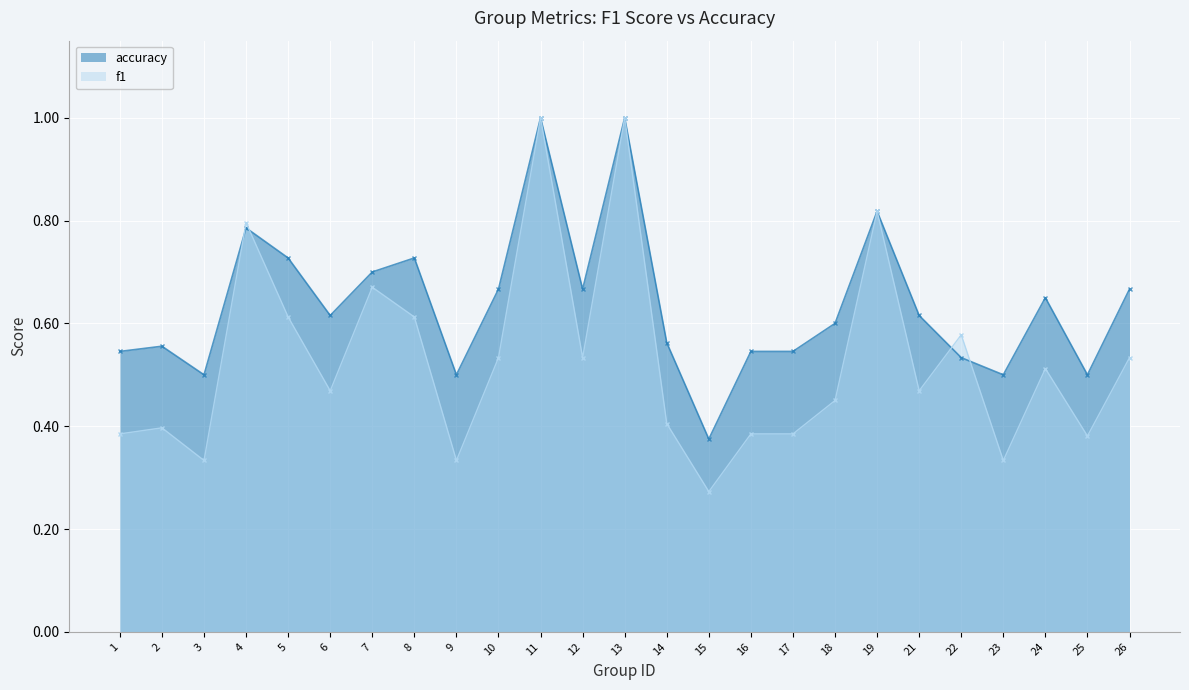

Reading left to right, extract all data points from this chart.

f1: 1=0.4	2=0.4	3=0.3	4=0.8	5=0.6	6=0.5	7=0.7	8=0.6	9=0.3	10=0.5	11=1.0	12=0.5	13=1.0	14=0.4	15=0.3	16=0.4	17=0.4	18=0.5	19=0.8	21=0.5	22=0.6	23=0.3	24=0.5	25=0.4	26=0.5
accuracy: 1=0.5	2=0.6	3=0.5	4=0.8	5=0.7	6=0.6	7=0.7	8=0.7	9=0.5	10=0.7	11=1.0	12=0.7	13=1.0	14=0.6	15=0.4	16=0.5	17=0.5	18=0.6	19=0.8	21=0.6	22=0.5	23=0.5	24=0.7	25=0.5	26=0.7